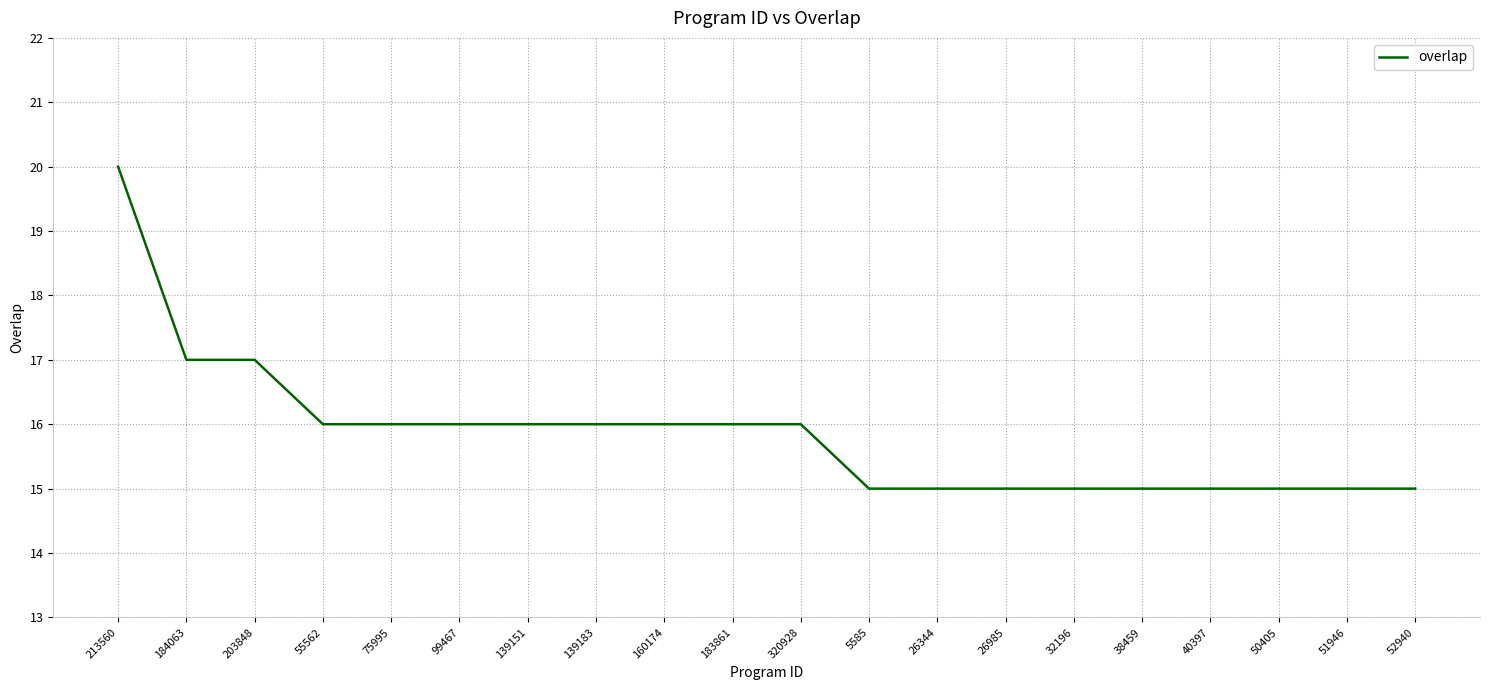

At which category does the chart reach its peak across all series?

213560